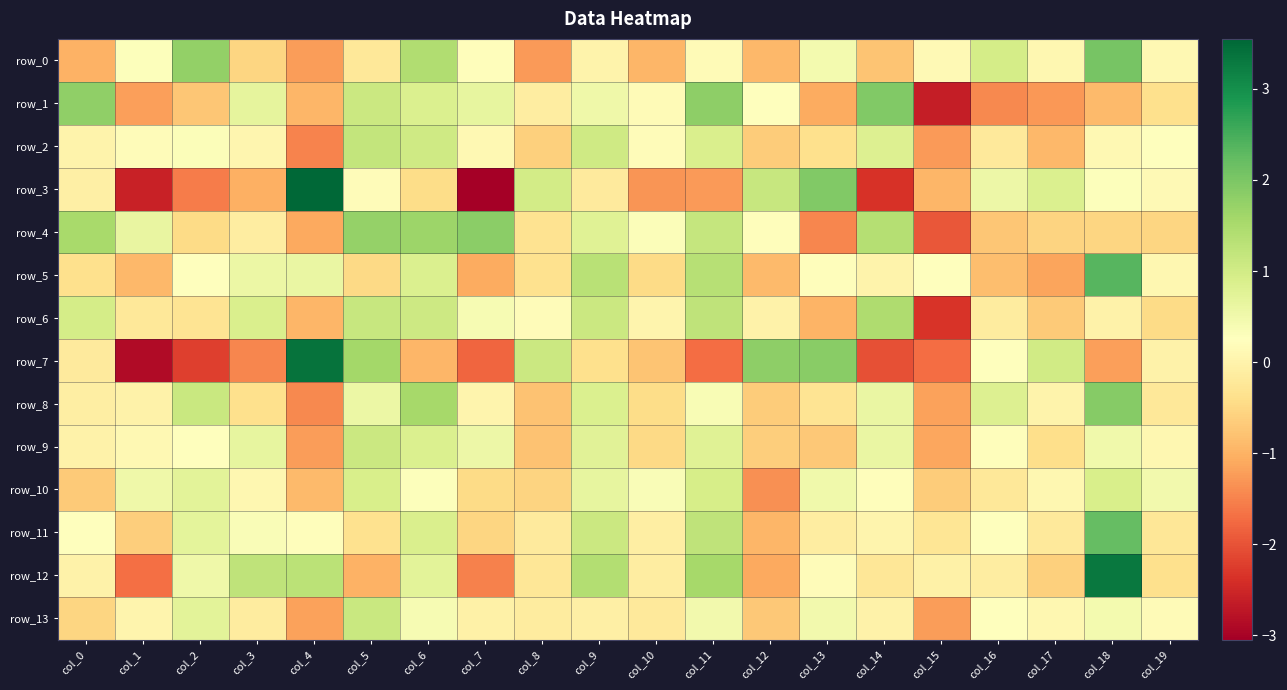

What is the spread (max minus min) of values at col_16?

2.4